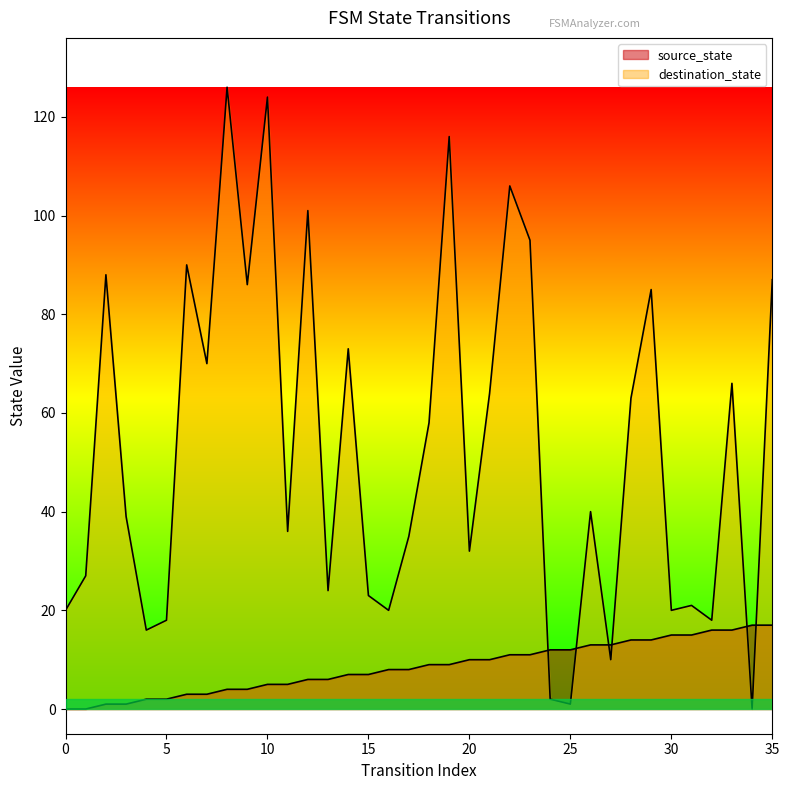

What is the value of the destination_state point at the 10th from the left?

86